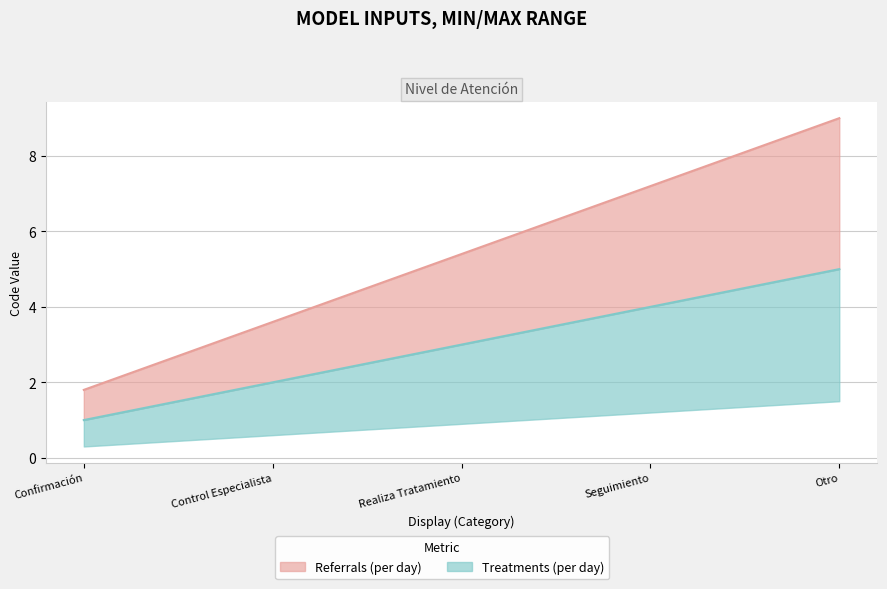

True or false: Referrals (per day) has more than 2 interior local peaks.

False